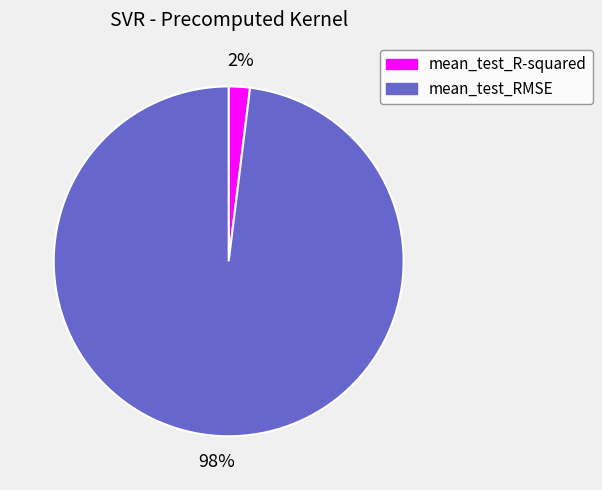

Is it true that mean_test_RMSE is 98% of the pie?

True